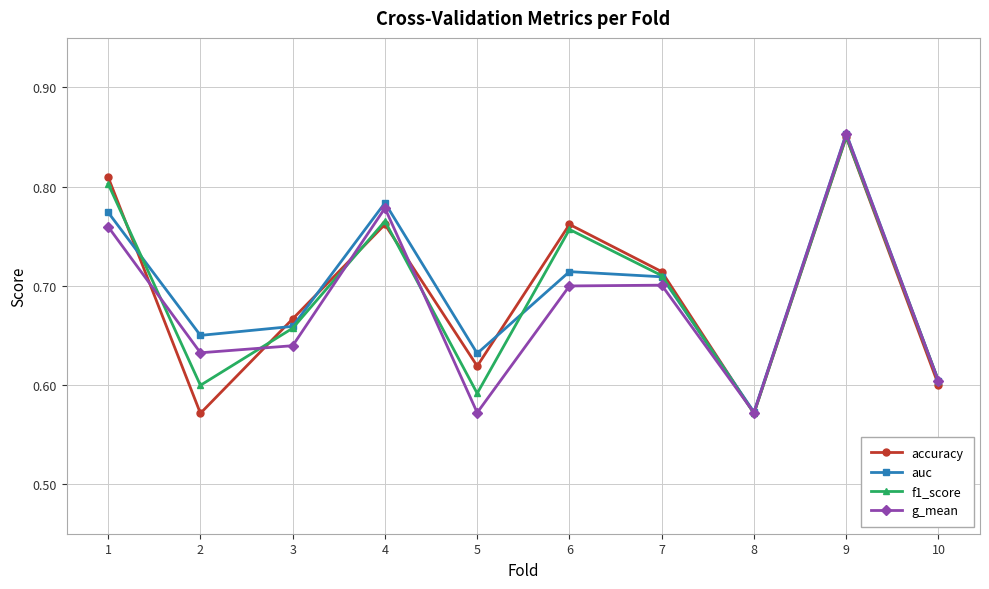

Is the value of f1_score at 5 greater than the value of auc at 5?

No